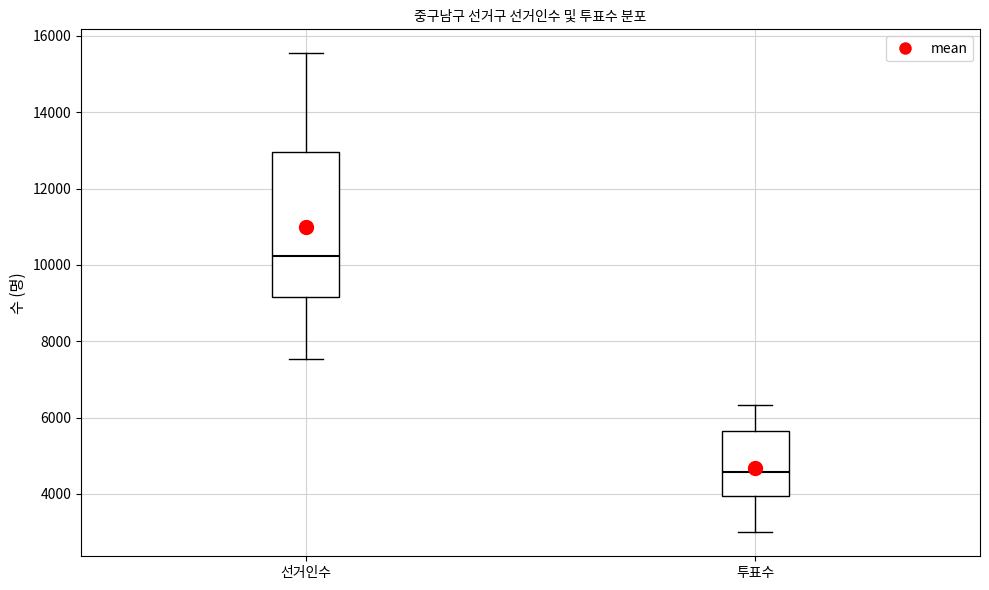

Reading left to right, transcribe this box plot: for each box, give where its median line is, the range the box spans, and where its two whiskers end, as read against the y-axis. The values are not printed on the chart, so give them approximately, as read against the axis.

선거인수: median 10200, box 9200 to 13000, whiskers 7600 to 15600
투표수: median 4600, box 4000 to 5600, whiskers 3000 to 6400